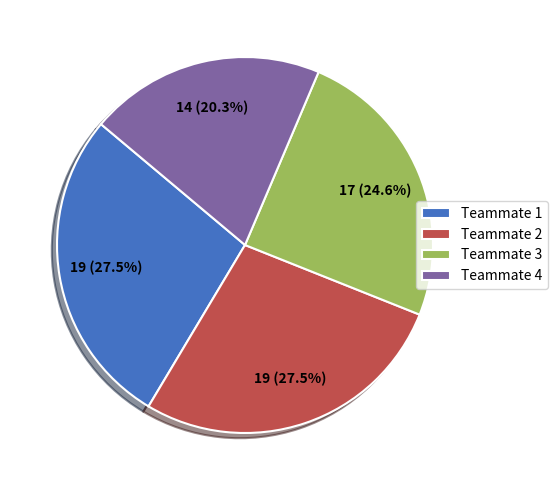

Does Teammate 2 represent more than half of the total?

No